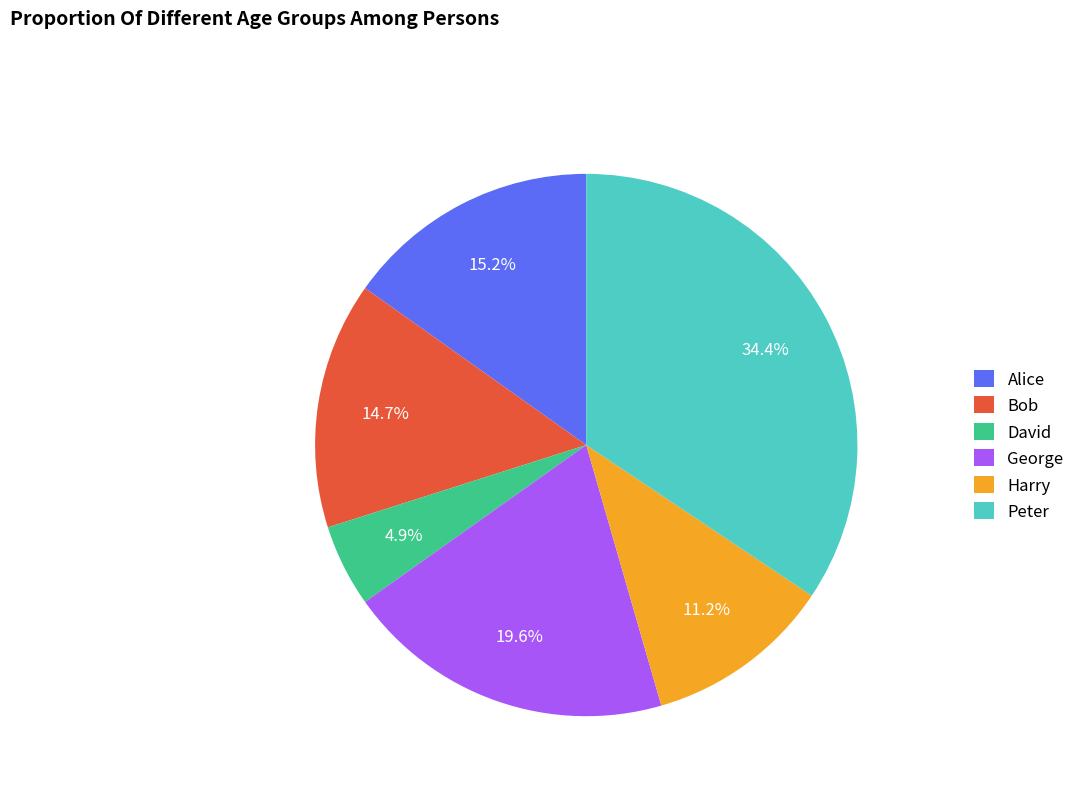

Between Bob and Harry, which is larger?

Bob